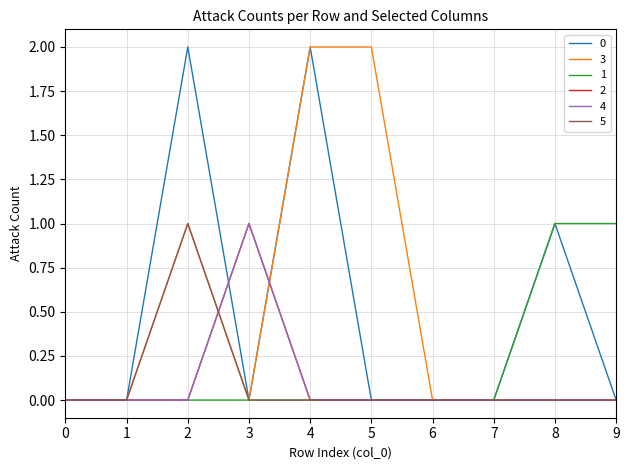

Does the chart have visible grid lines?

Yes